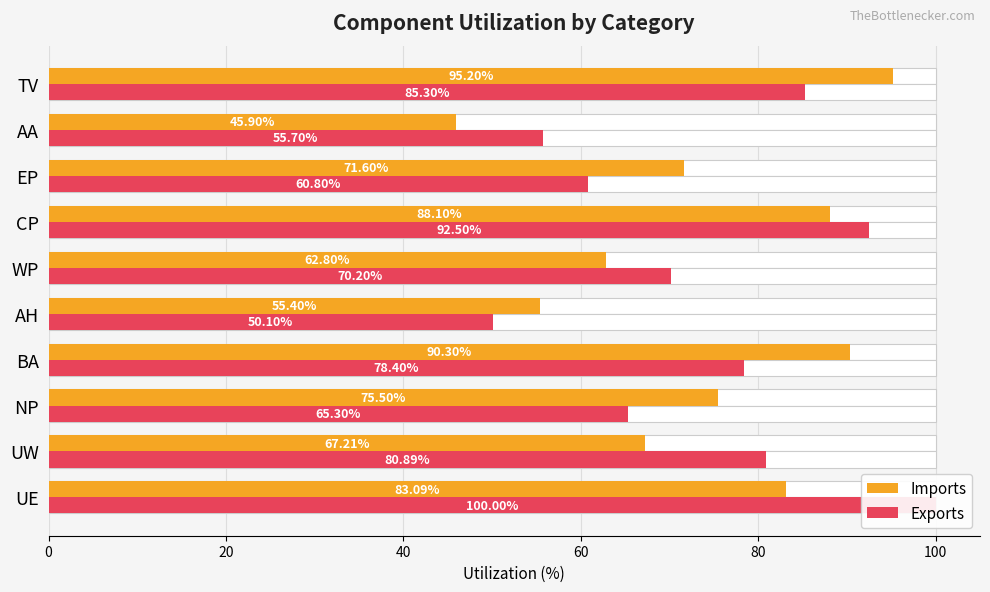

How many values in the Exports series are below 78?

5